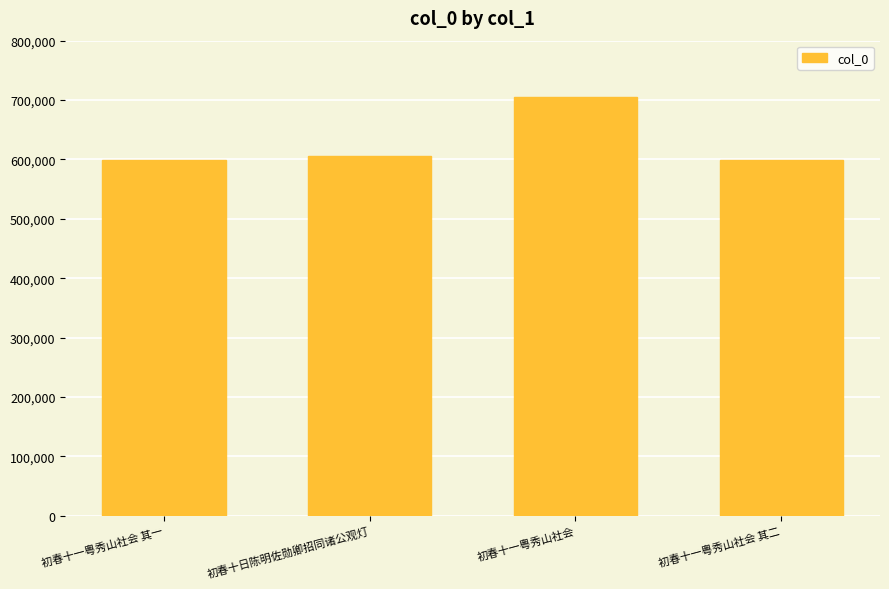

What is the sum of all values?

2510401